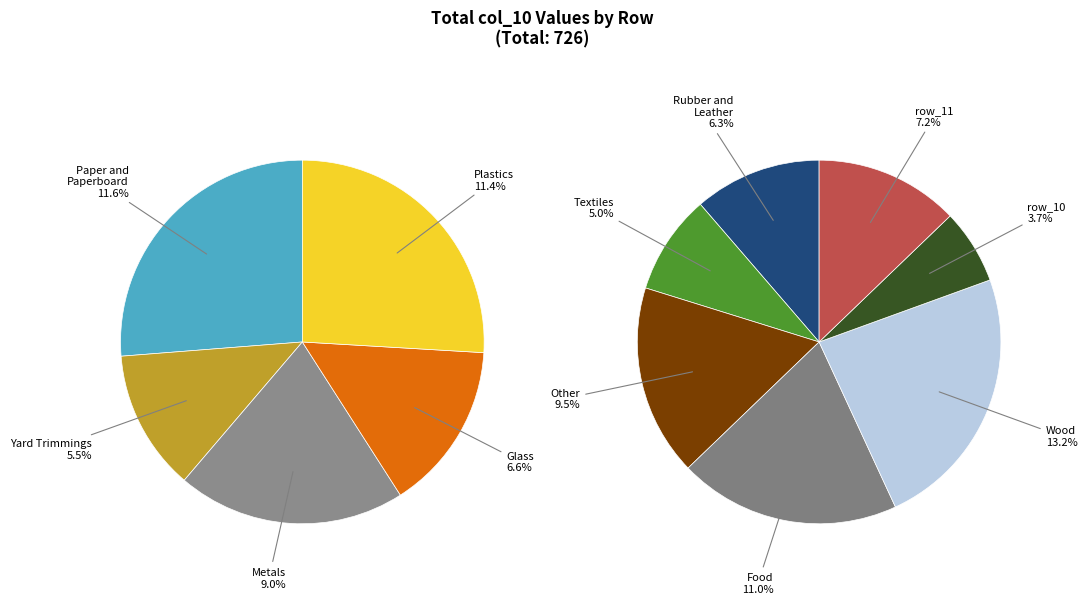

What is the smallest slice in the pie chart?

row_10